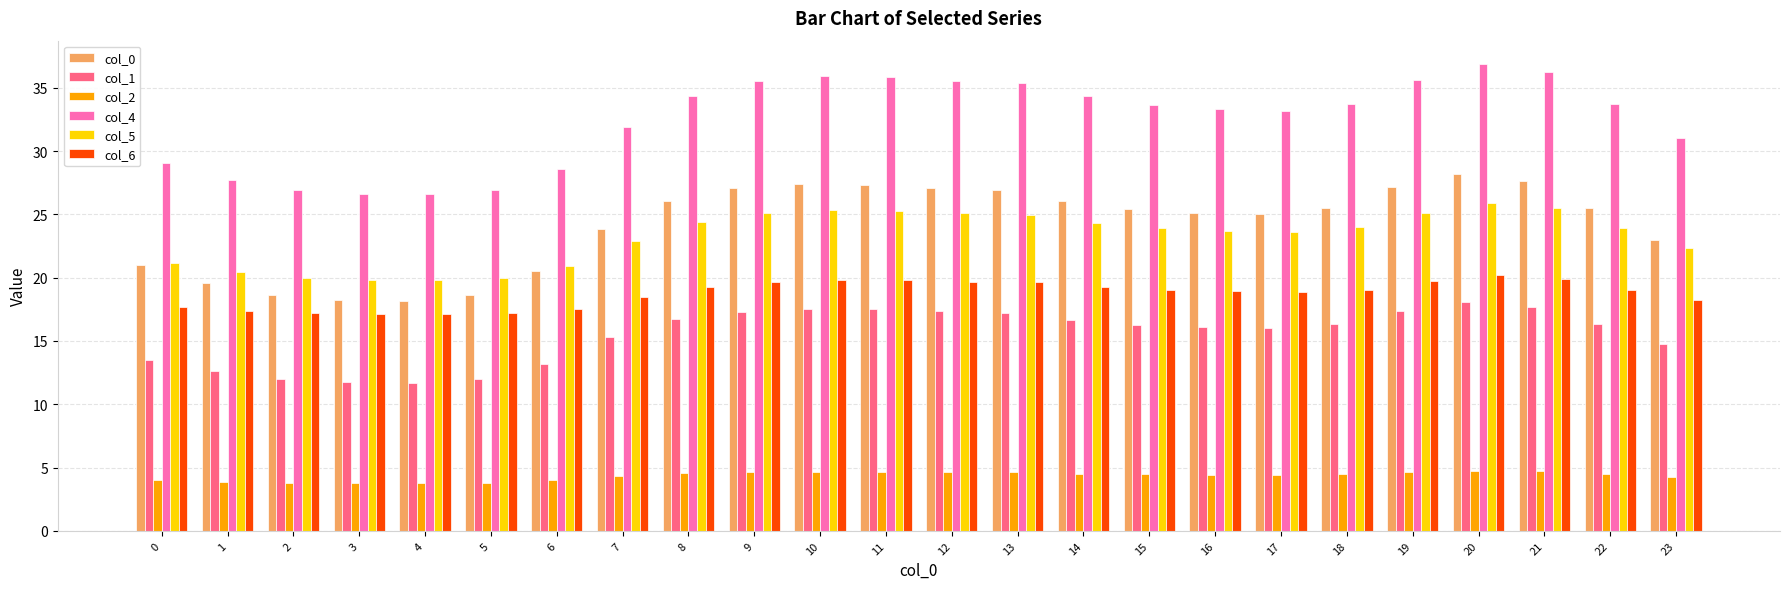

What is the difference between the maximum and second lowest values in the col_1 series?

6.3